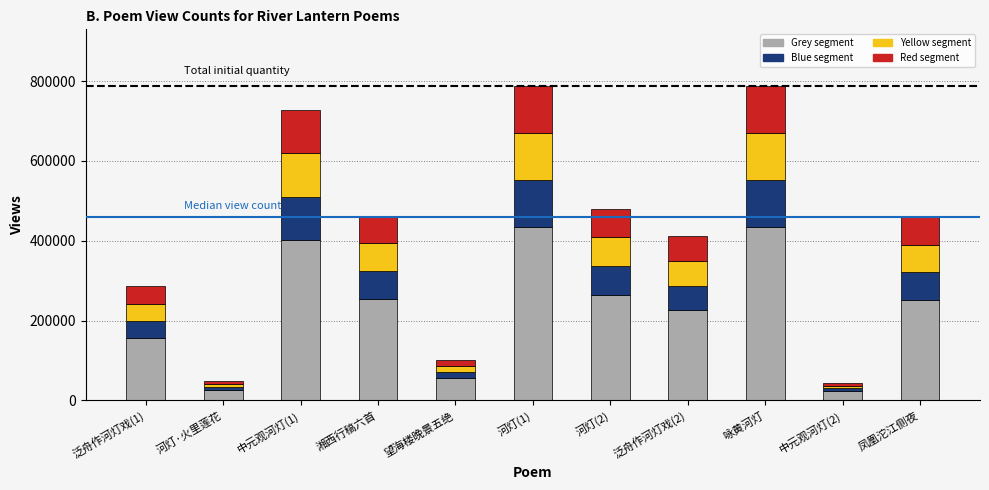

What is the total value across all series at 泛舟作河灯戏(1)?

285481.0